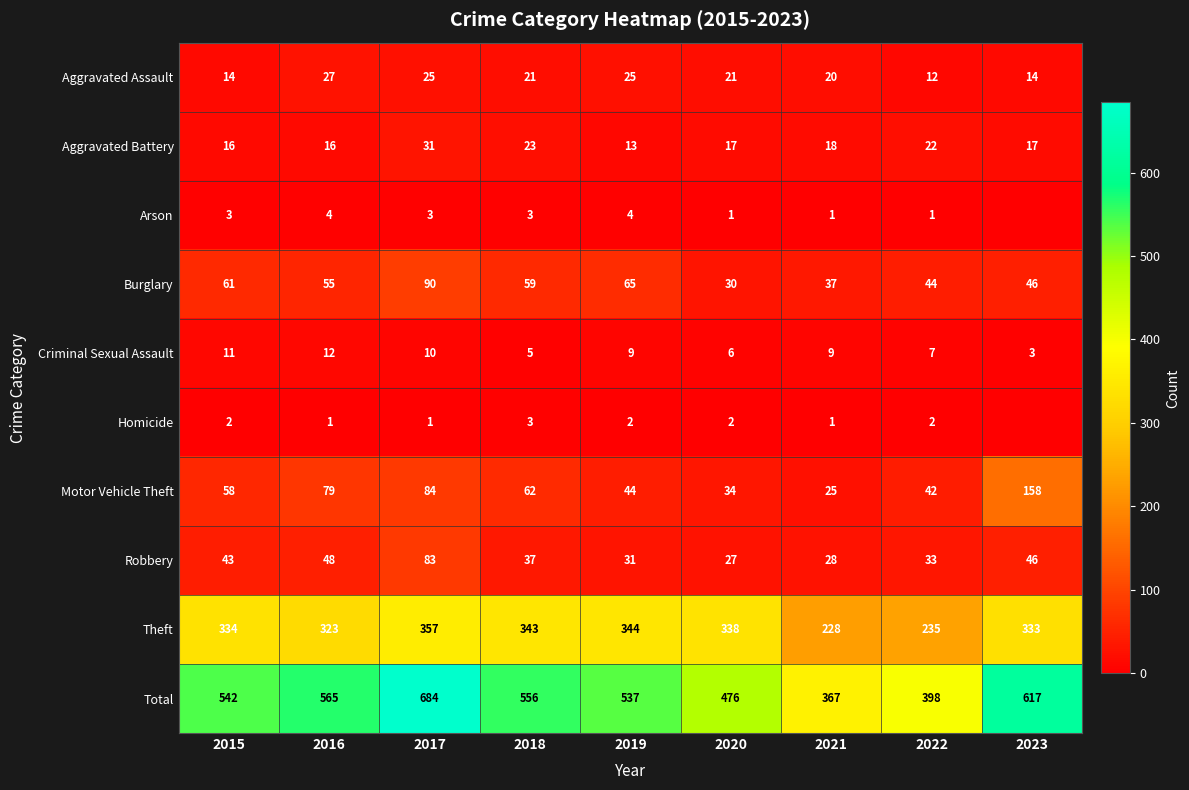

At 2020, list the series in order from smallest to largest.

Arson, Homicide, Criminal Sexual Assault, Aggravated Battery, Aggravated Assault, Robbery, Burglary, Motor Vehicle Theft, Theft, Total